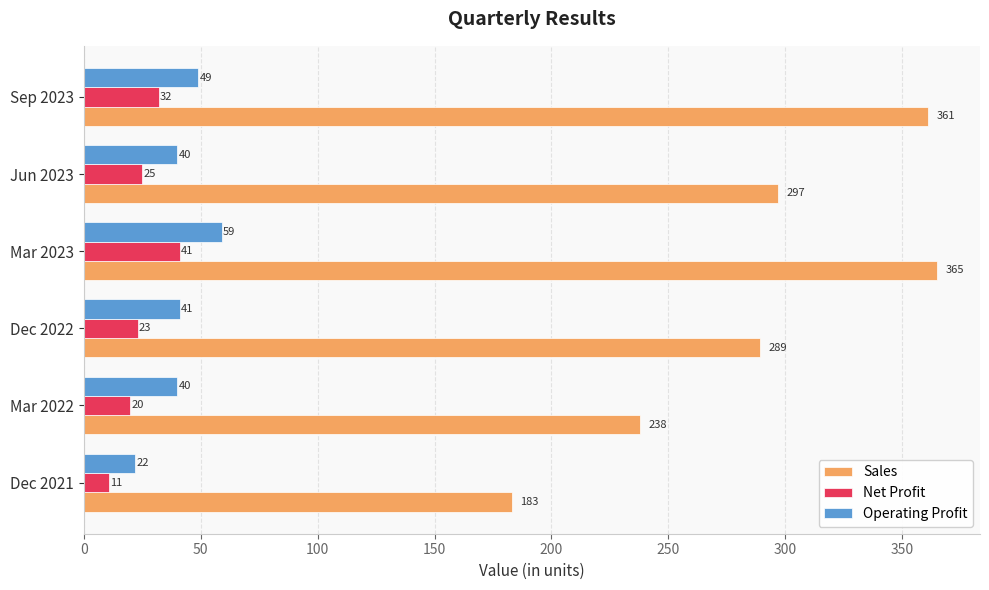

Which series has the widest spread of values?

Sales